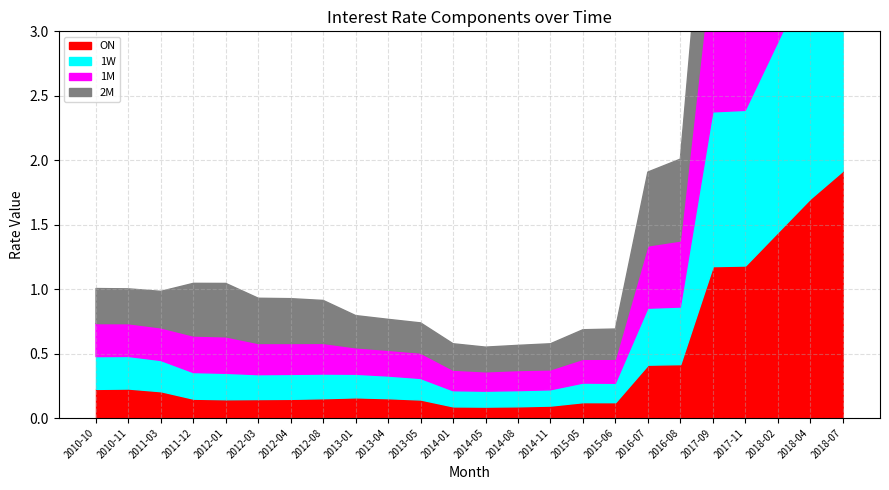

What is the sum of all 2M values?

14.5